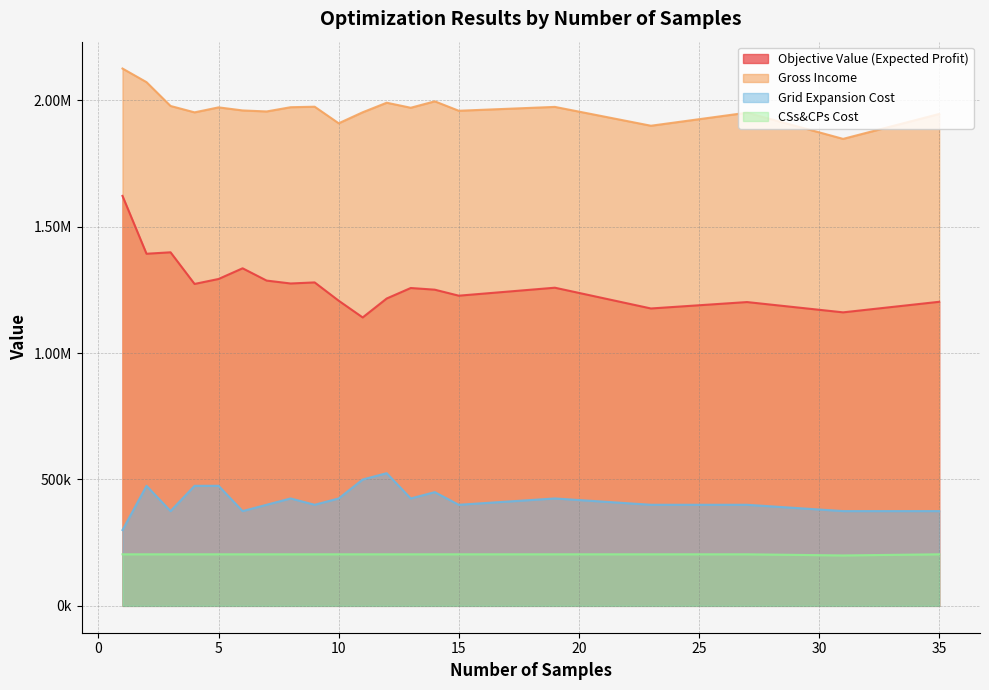

What are all the series names shown in the legend?

Objective Value (Expected Profit), Gross Income, Grid Expansion Cost, CSs&CPs Cost